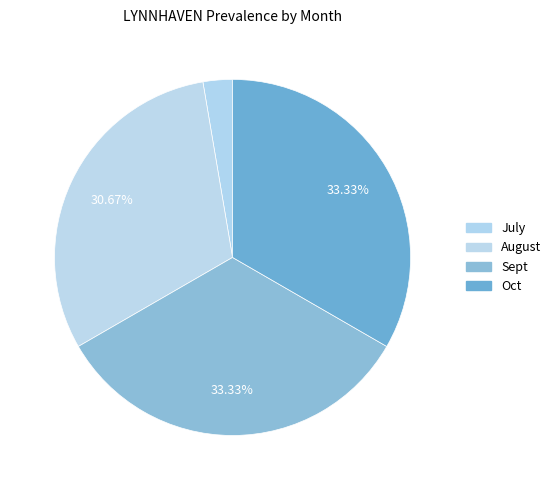

To the nearest percent, what is the difference between the Sept and August slice percentages?

3%